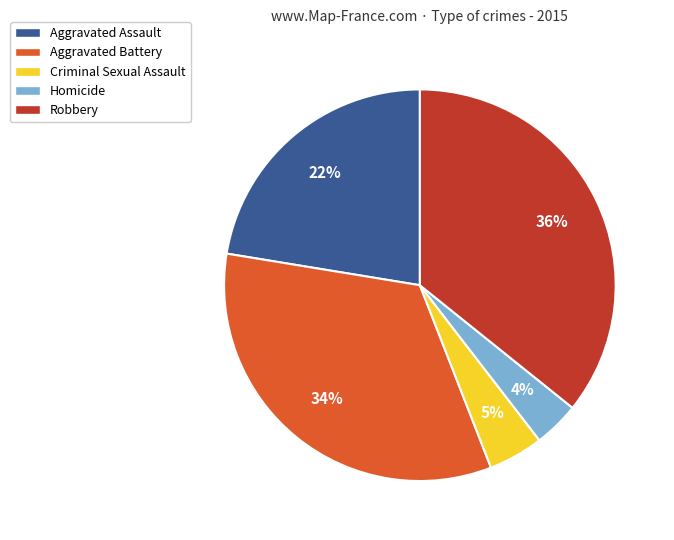

Combined, do Robbery and Criminal Sexual Assault account for over 50%?

No